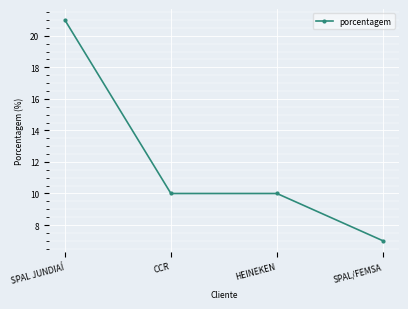

What position from the right is SPAL/FEMSA?

1